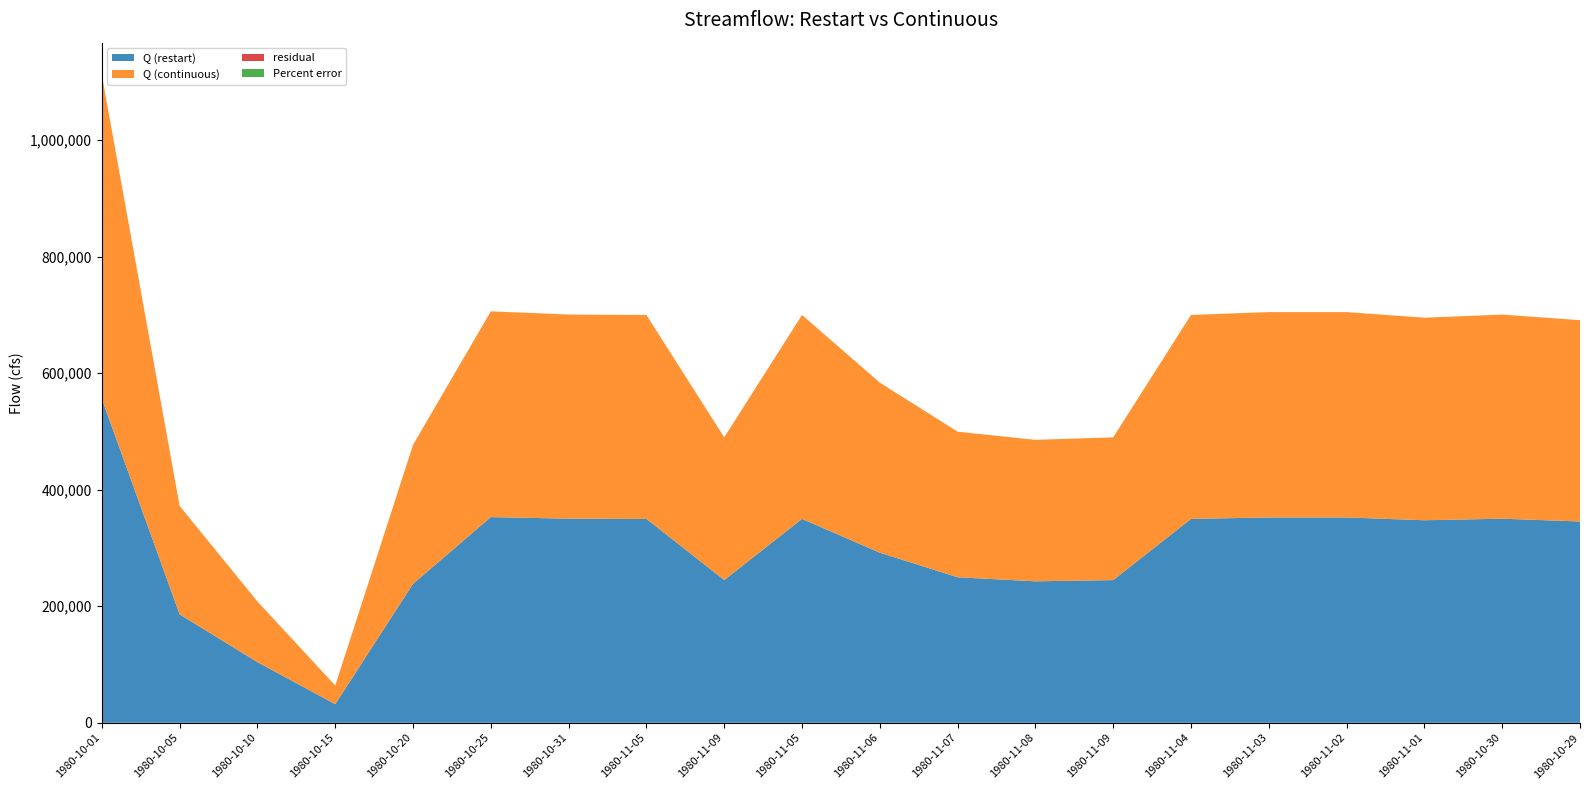

Reading right to left, extract all data points from this chart.

Q (restart): 345561.6	350328.0	347677.7	352458.6	352461.8	350029.9	244988.6	242850.4	249840.4	291956.2	349994.8	244988.6	349994.8	350377.6	353119.3	238545.7	32000.2	104128.1	186105.2	555899.3
Q (continuous): 345561.6	350328.0	347677.7	352458.6	352461.8	350029.9	244988.6	242850.4	249840.4	291956.2	349994.8	244988.6	349994.8	350377.6	353119.3	238545.7	32000.2	104128.1	186105.2	555899.7
residual: 0.0	0.0	0.0	0.0	0.0	0.0	0.0	0.0	0.0	0.0	0.0	0.0	0.0	0.0	0.0	0.0	0.0	0.0	0.0	0.4
Percent error: 0.0	0.0	0.0	0.0	0.0	0.0	0.0	0.0	0.0	0.0	0.0	0.0	0.0	0.0	0.0	0.0	0.0	0.0	0.0	0.0